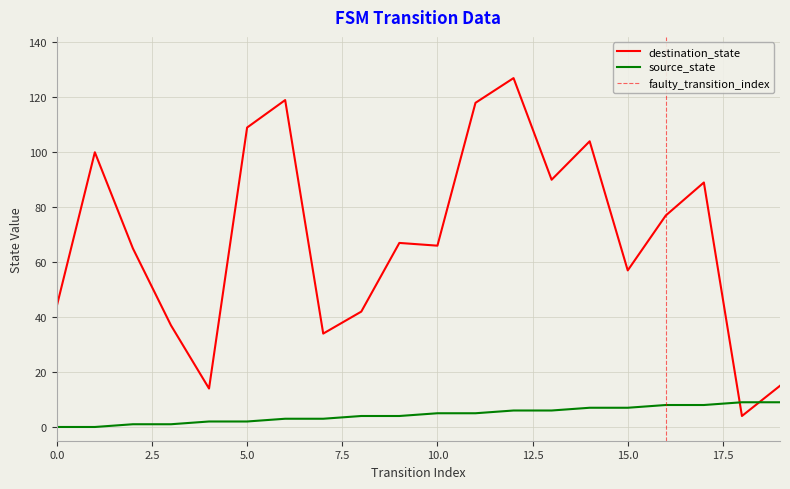

True or false: destination_state and source_state intersect in this chart.

True